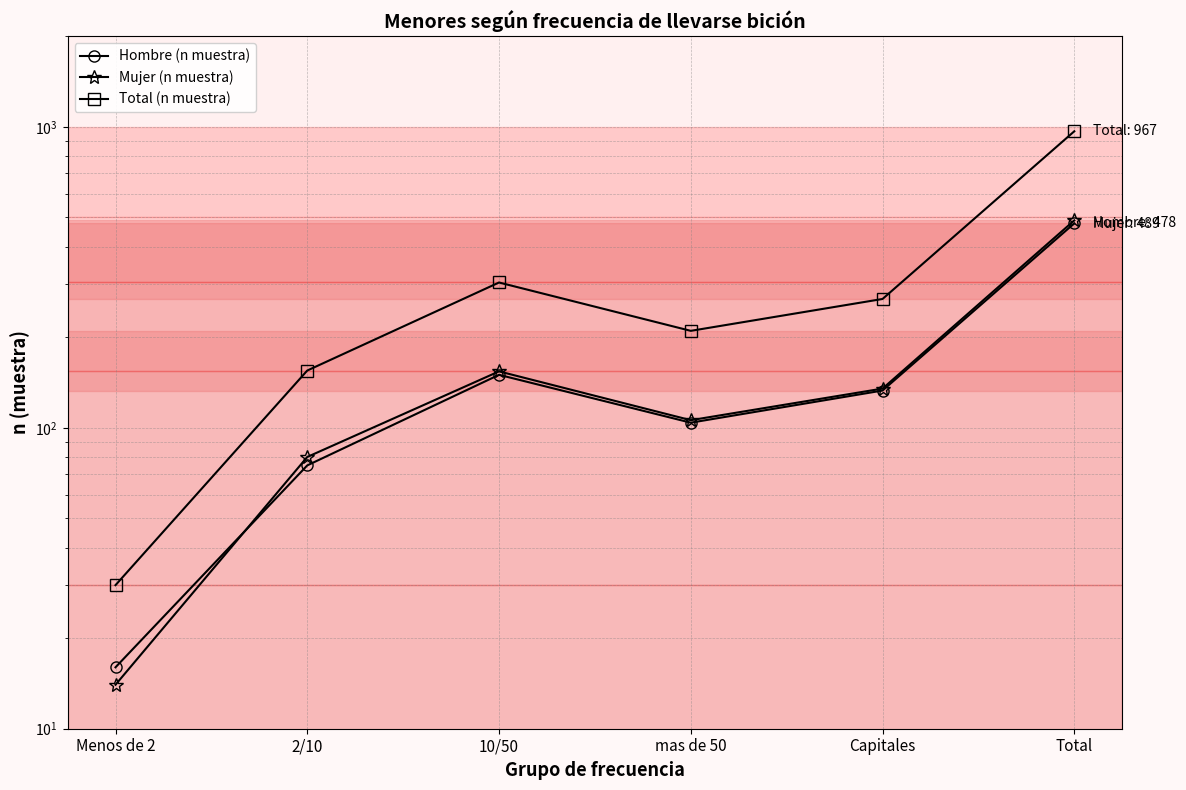

True or false: Mujer (n muestra) and Total (n muestra) intersect in this chart.

False